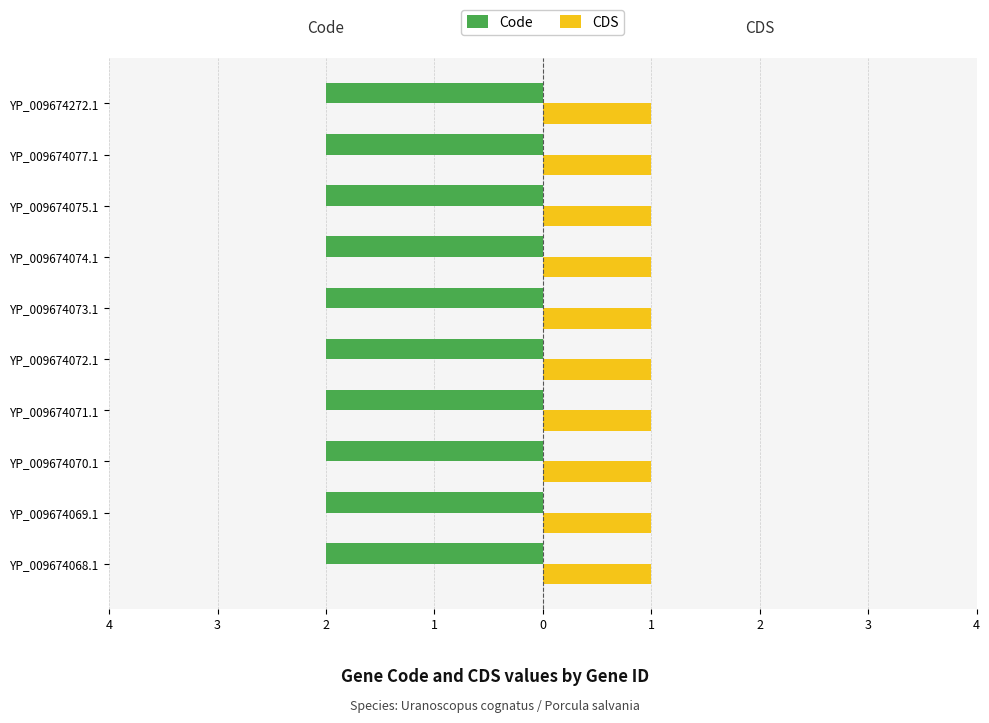

What are all the series names shown in the legend?

Code, CDS